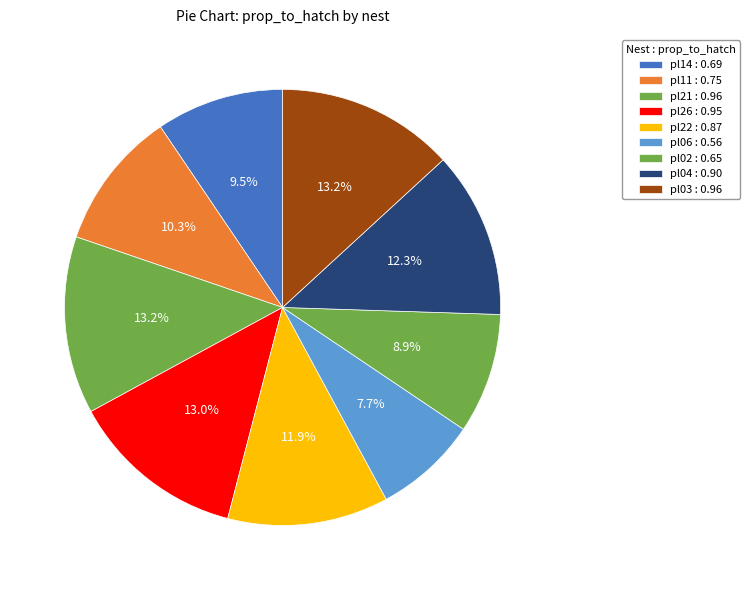

To the nearest percent, what is the combined percentage of pl02 and pl26?

22%